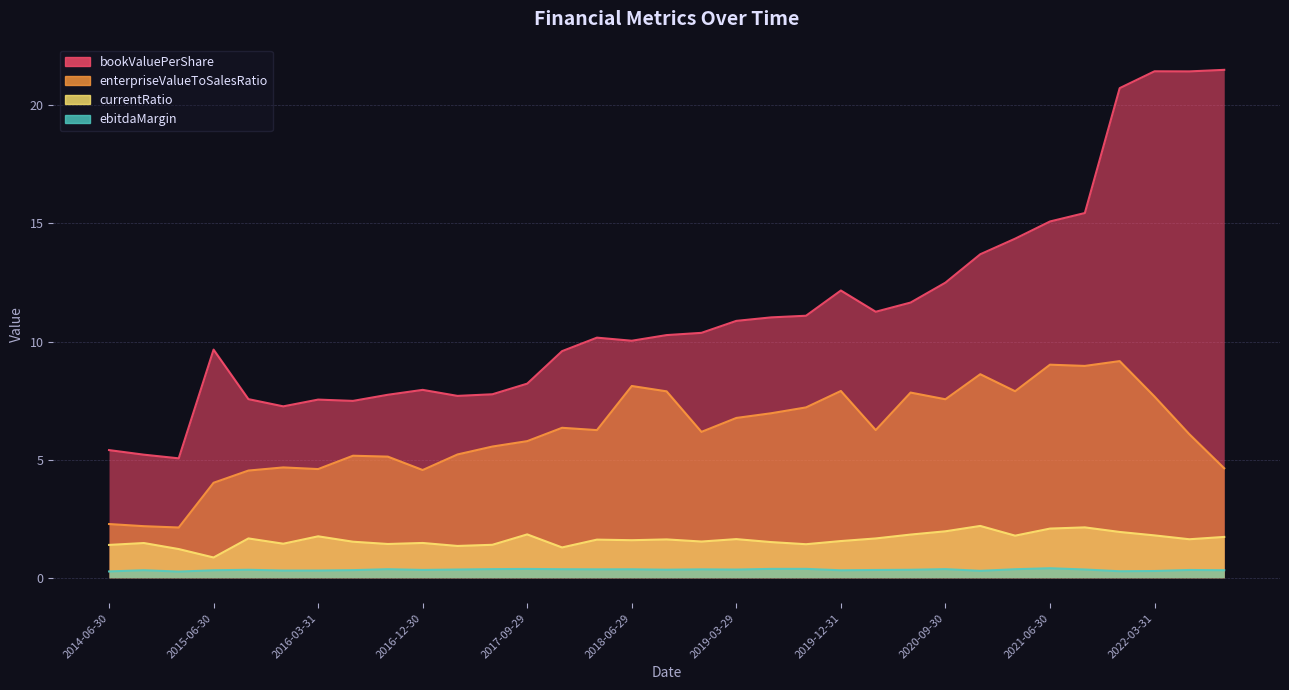

What is the label of the 6th point from the left?

2015-12-31